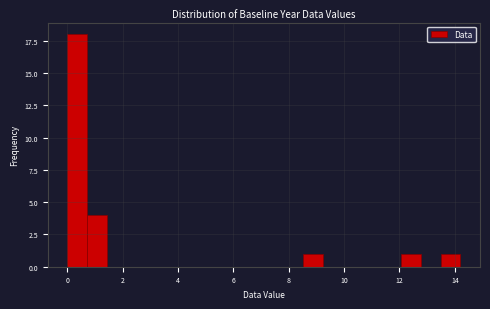

Around what value on the x-axis is the tallest bar? Give the approximate position of its centre, as read against the axis.

0.4